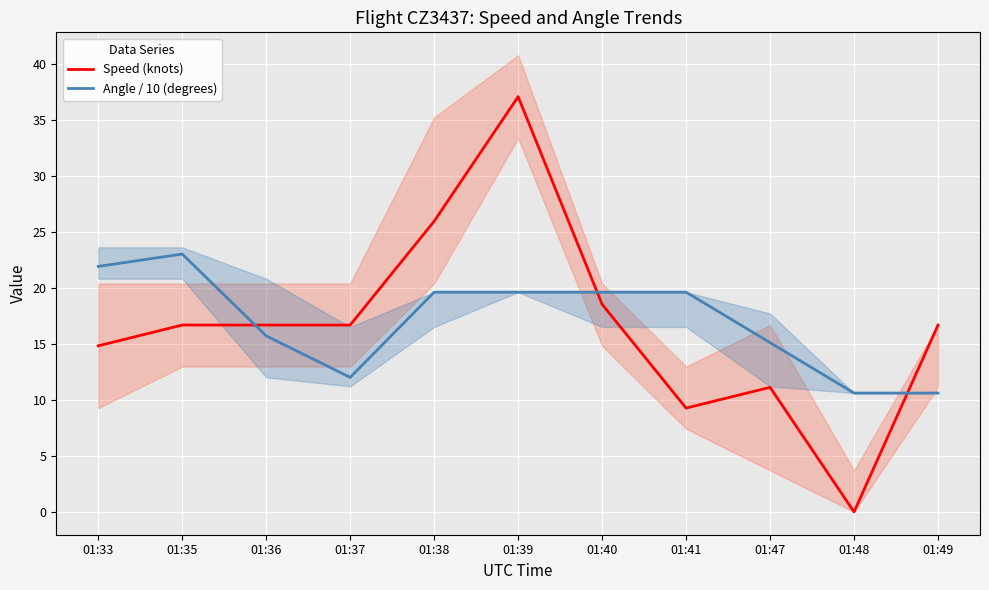

Count the number of categories in the chart.

11